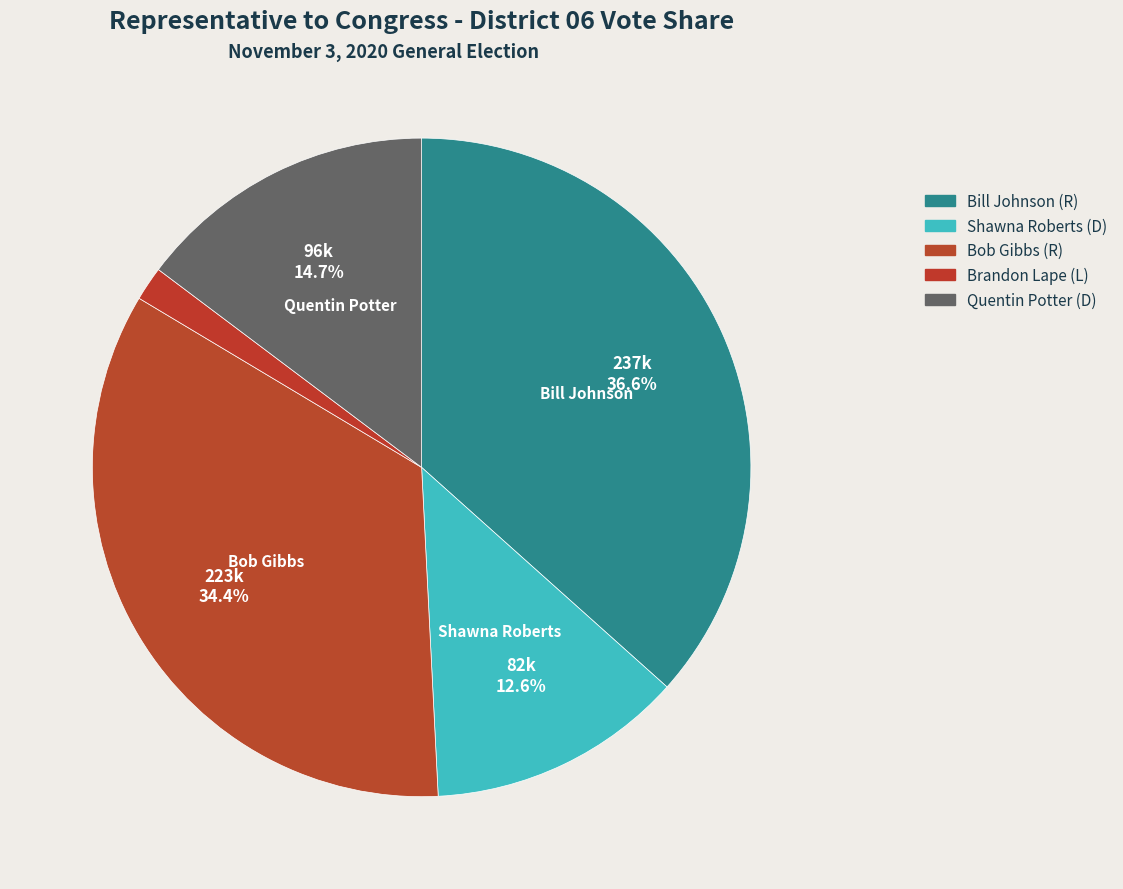

Is it true that Quentin Potter (D) is 15% of the pie?

True